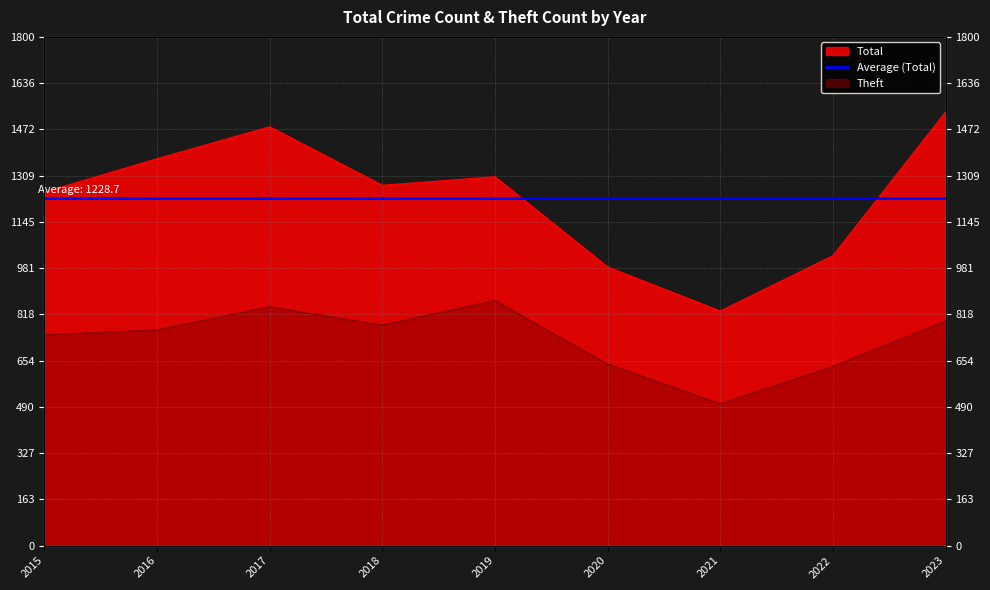

What is the difference between the Theft values at 2019 and 2018?

87